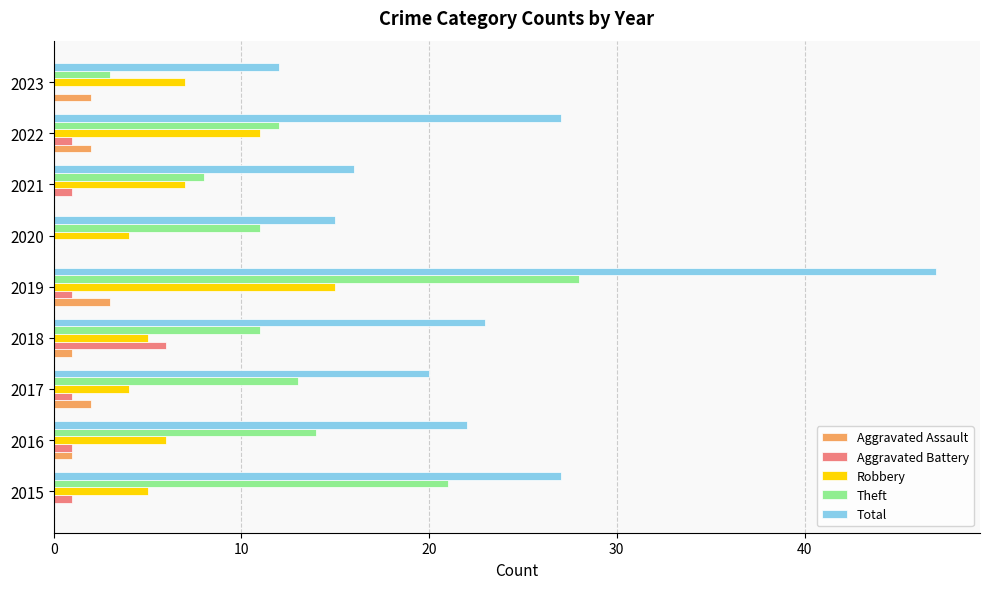

At which category is the sum across all series the highest?

2019